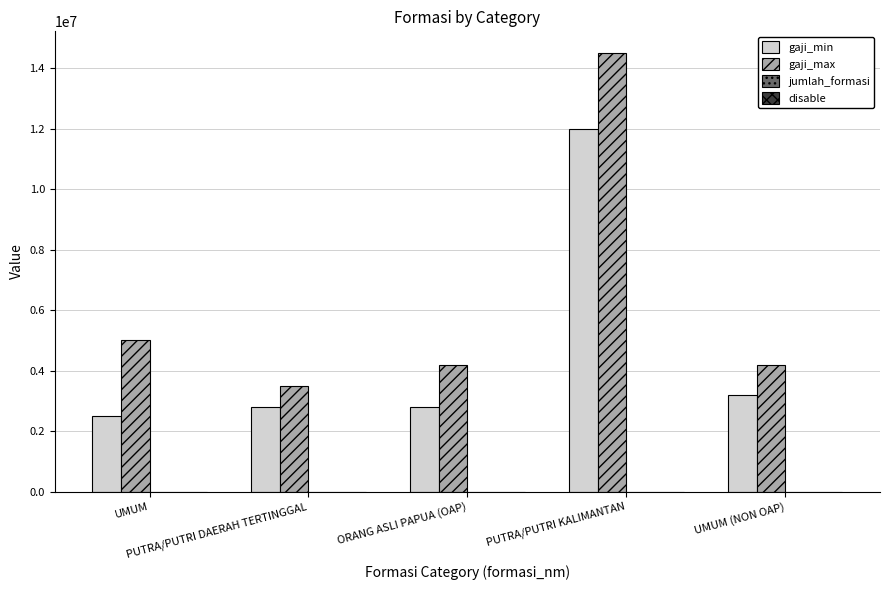

What is the maximum value shown in the chart?

14500000